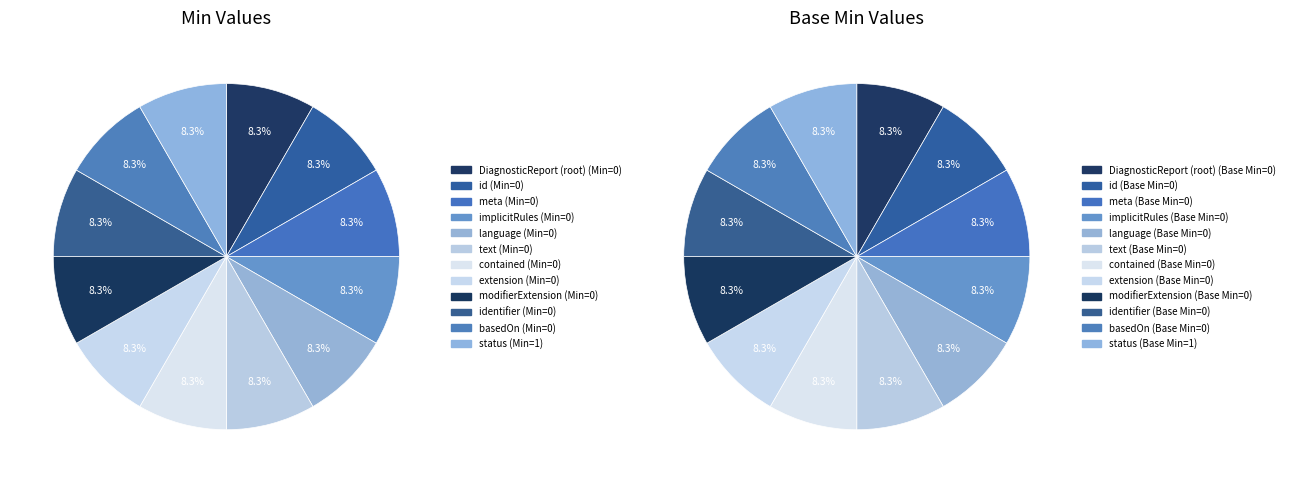

True or false: 10 accounts for 1% of the total.

False